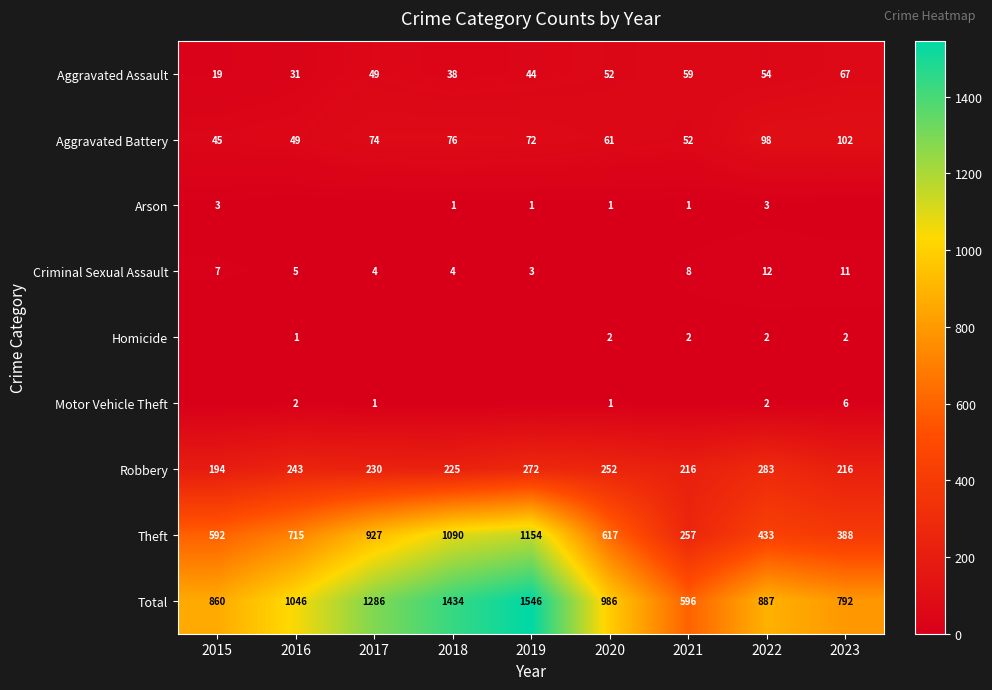

What is the average value of the Aggravated Assault series?

46